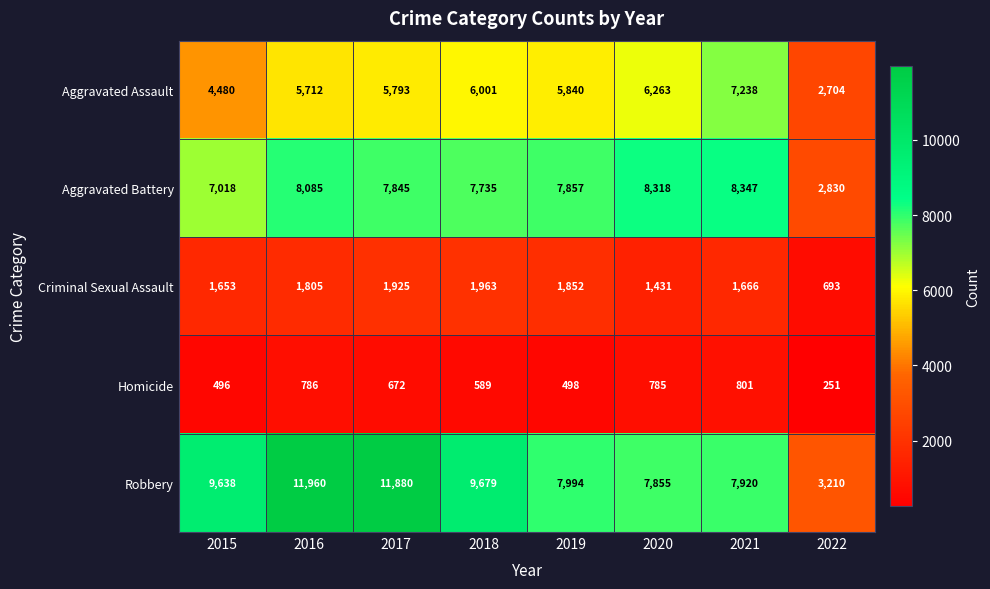

The Homicide series shows 252 at 2018. True or false?

False